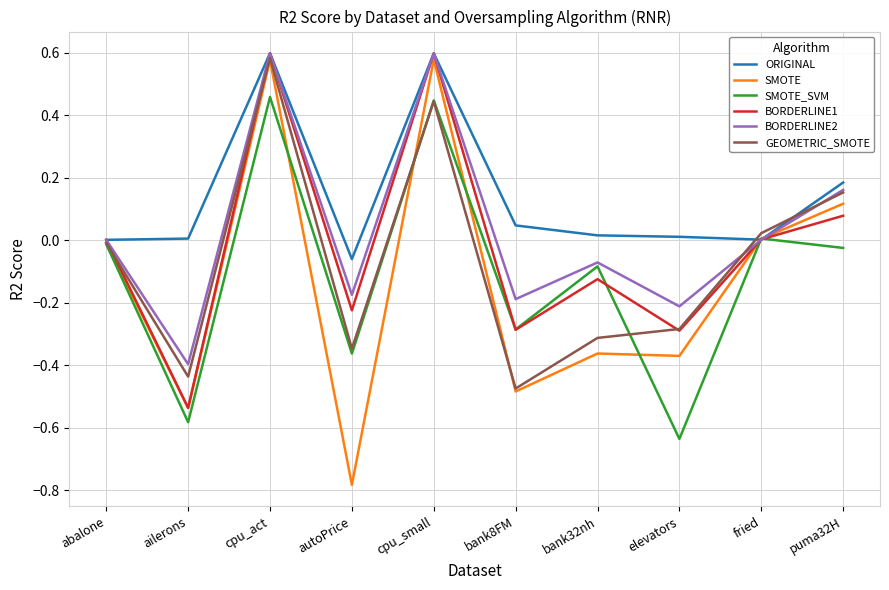

What is the total value across all series at cpu_act?

3.4